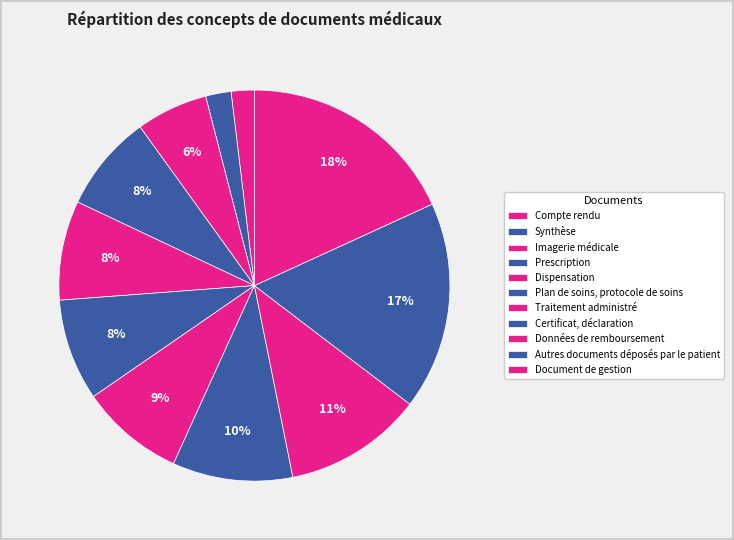

How many segments does this pie chart have?

11